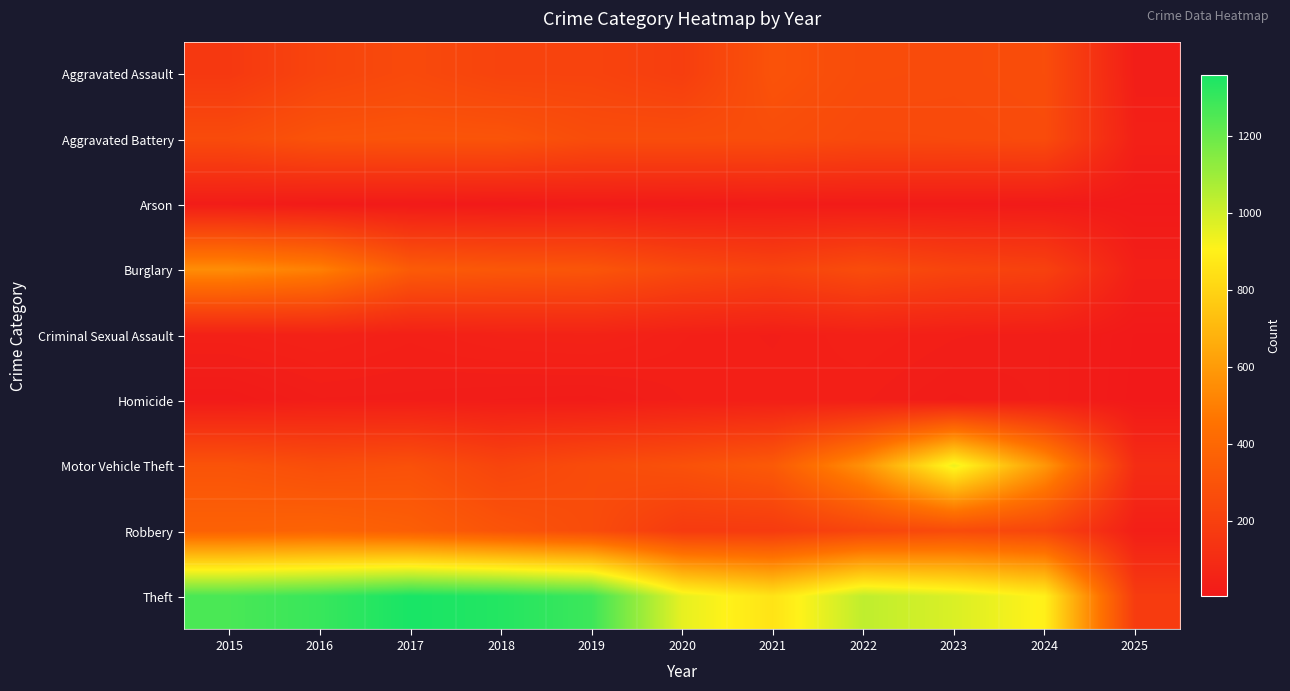

How many series are shown in this chart?

9